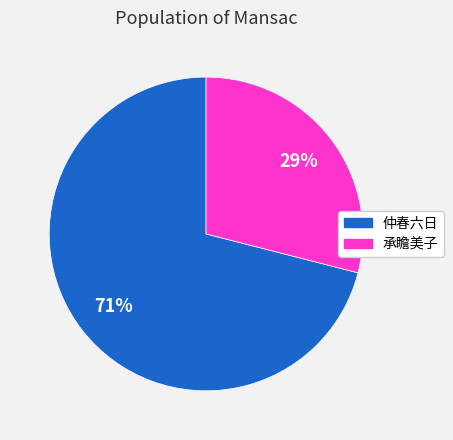

To the nearest percent, what is the difference between the largest and smallest slice percentages?

42%